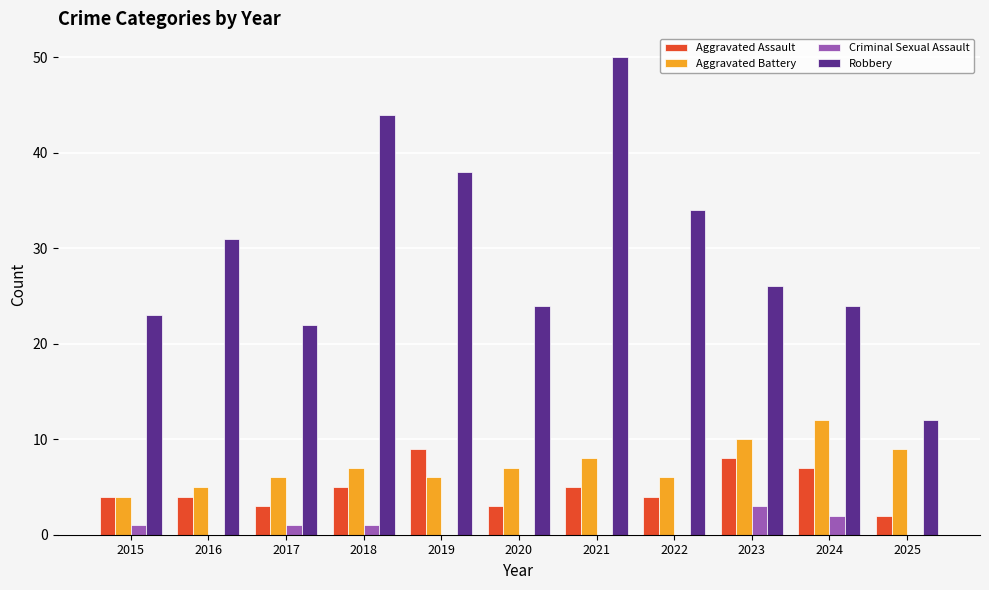

How many groups of bars are there?

11